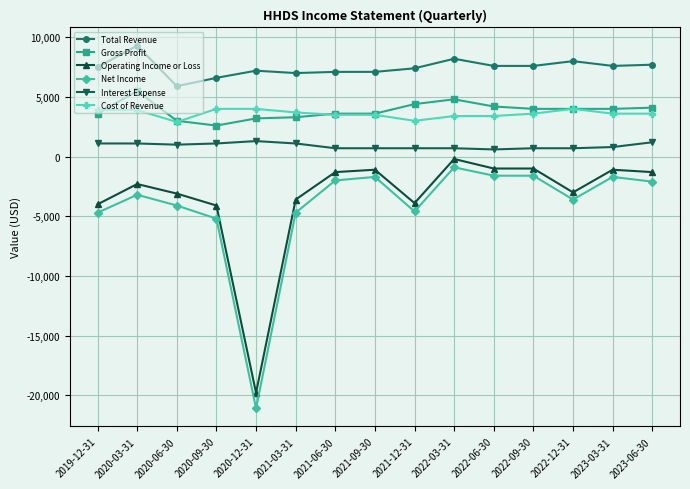

What is the difference between the highest and lowest values at 2020-12-31?

28300